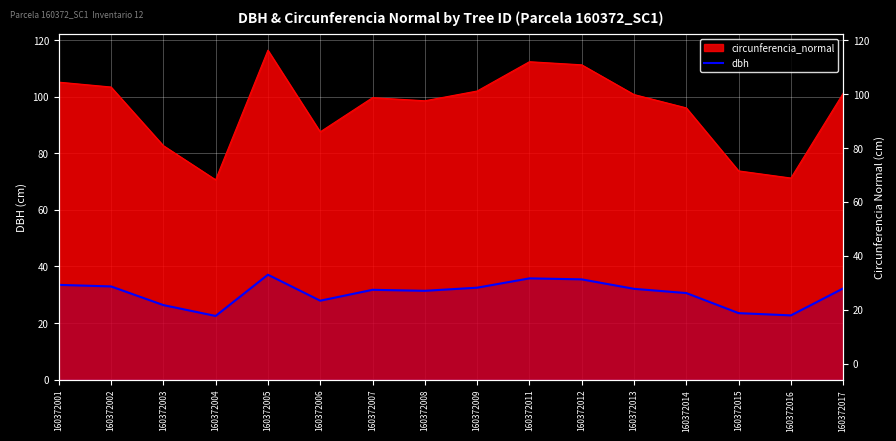

What is the change in value from 160372006 to 160372011?

+7.9